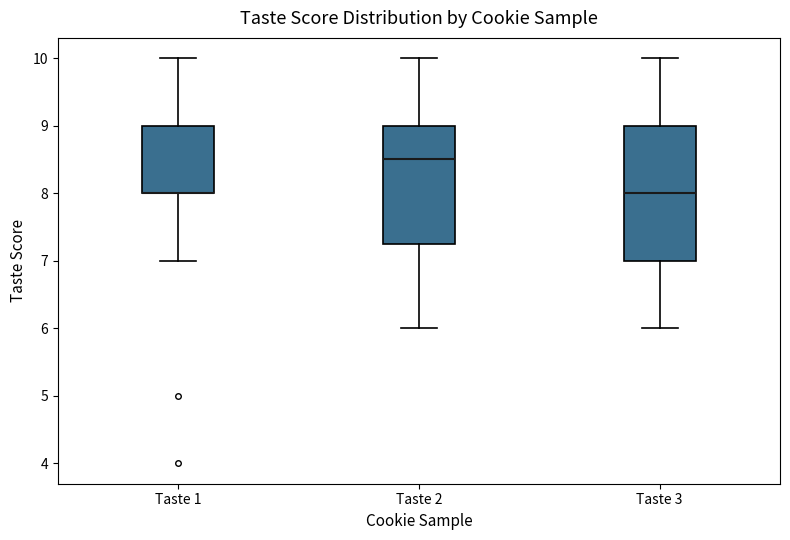

Where is the lower edge of the box for Taste 1 on the y-axis? The values are not printed on the chart, so give them approximately, as read against the axis.

8.0